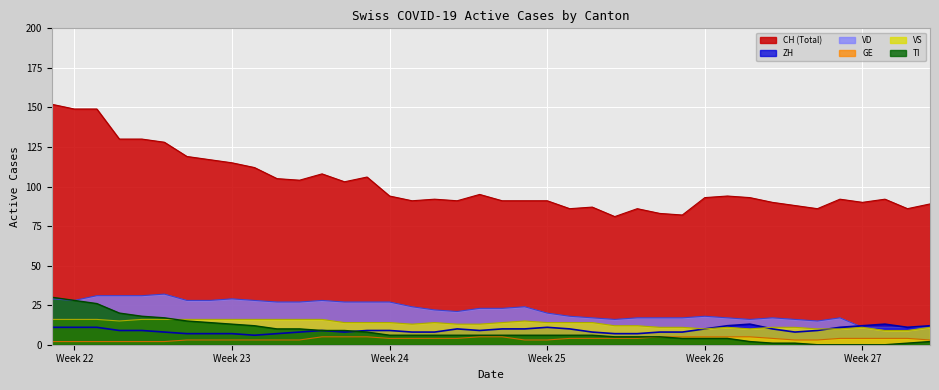

Is the value of TI at 2020-07-04 greater than the value of GE at 2020-07-09?

No